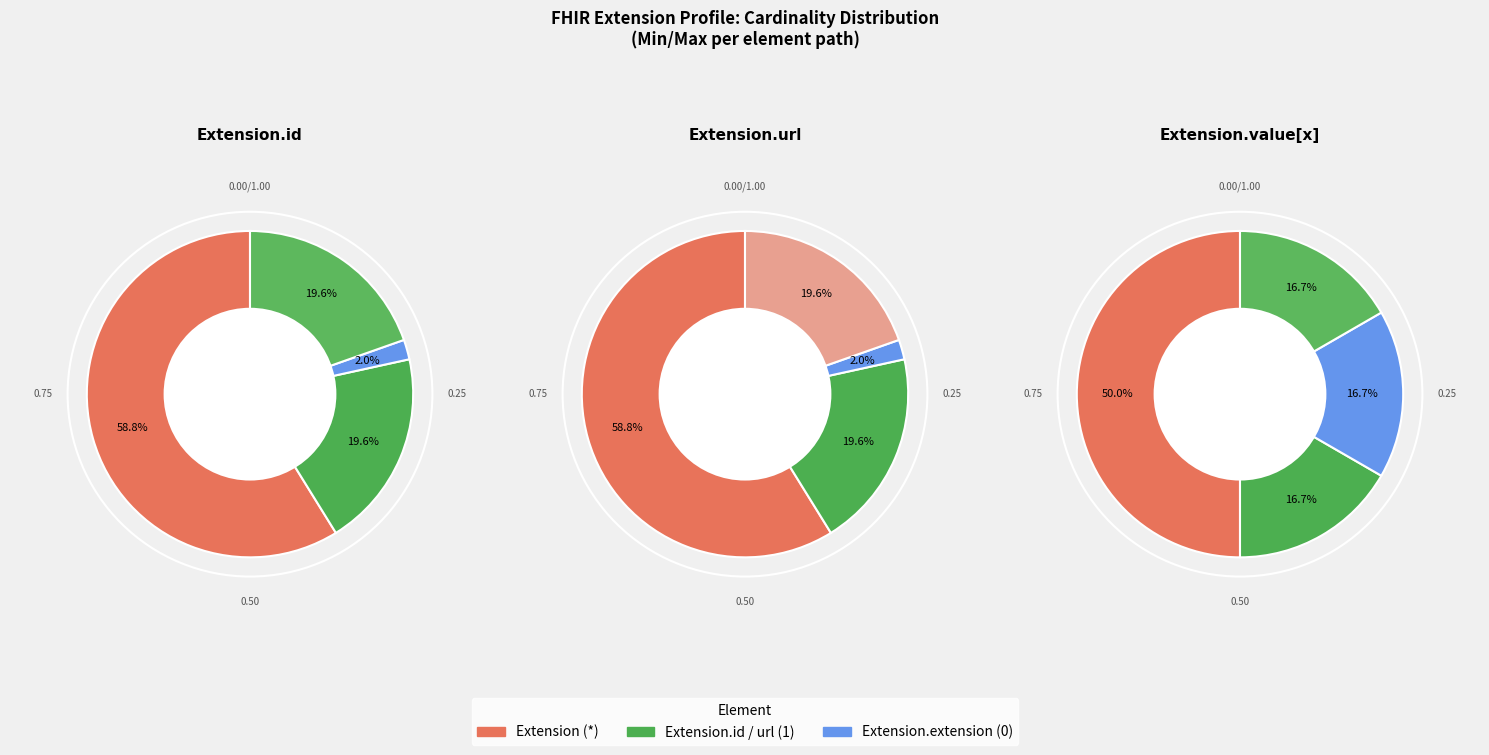

Is there any slice that represents more than half of the pie?

Yes